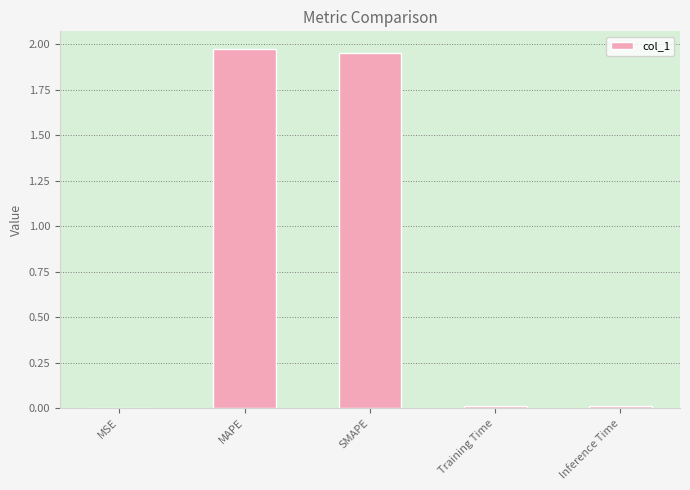

Which category has the highest value across all series?

MAPE